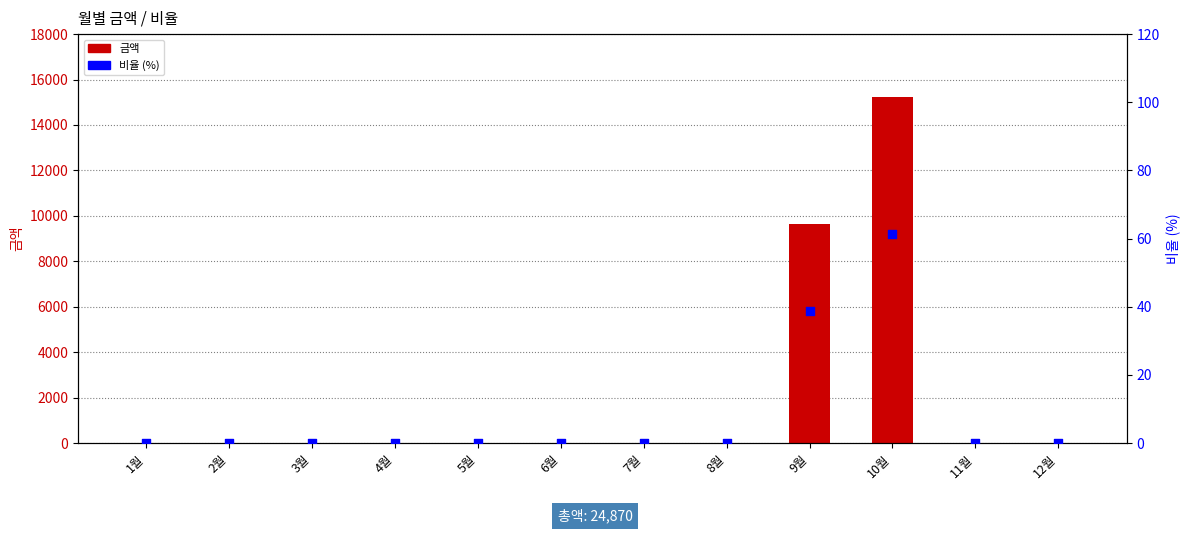

Which series reaches the maximum Y coordinate?

금액